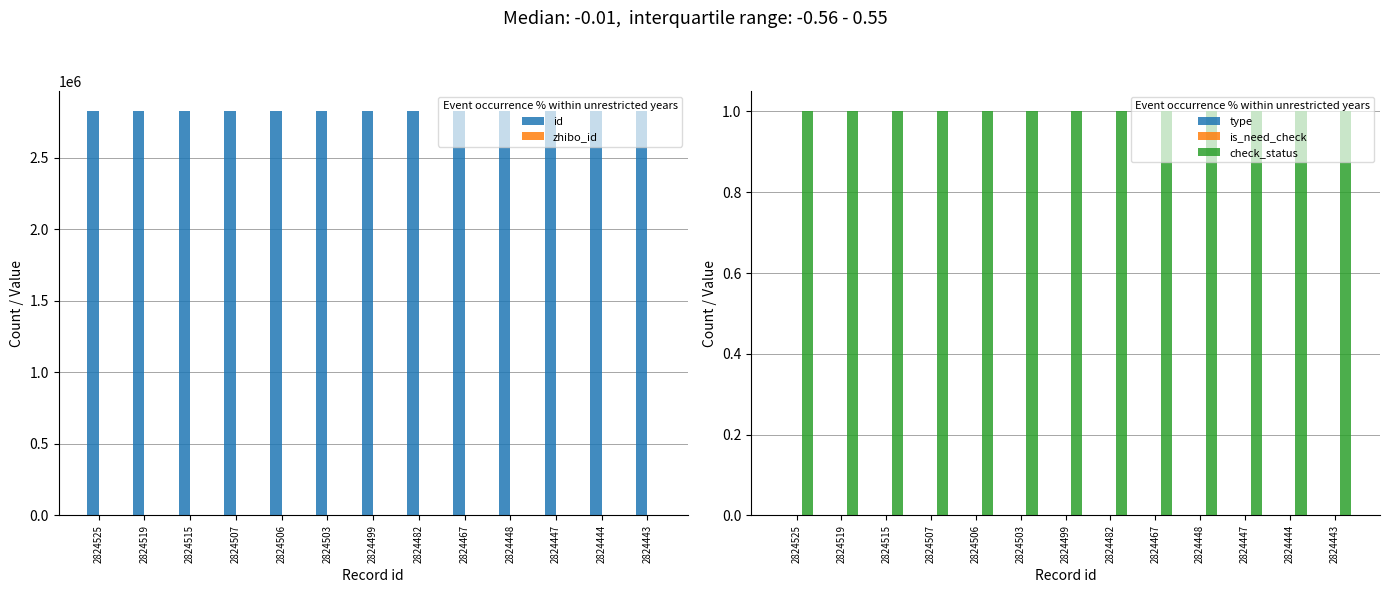

What is the value of the id bar at the 3rd from the left?

2824515